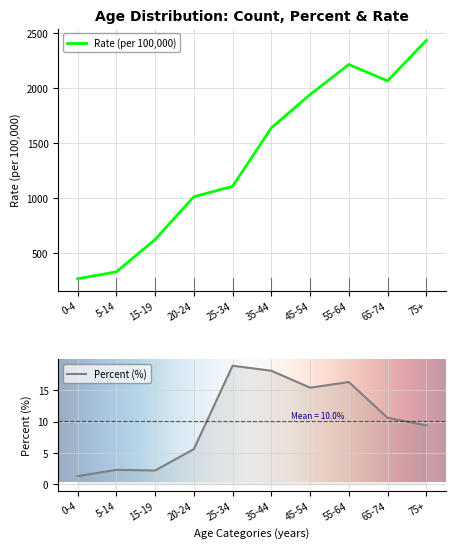

Rank the categories by Rate (per 100,000) value from highest to lowest.

75+, 55-64, 65-74, 45-54, 35-44, 25-34, 20-24, 15-19, 5-14, 0-4